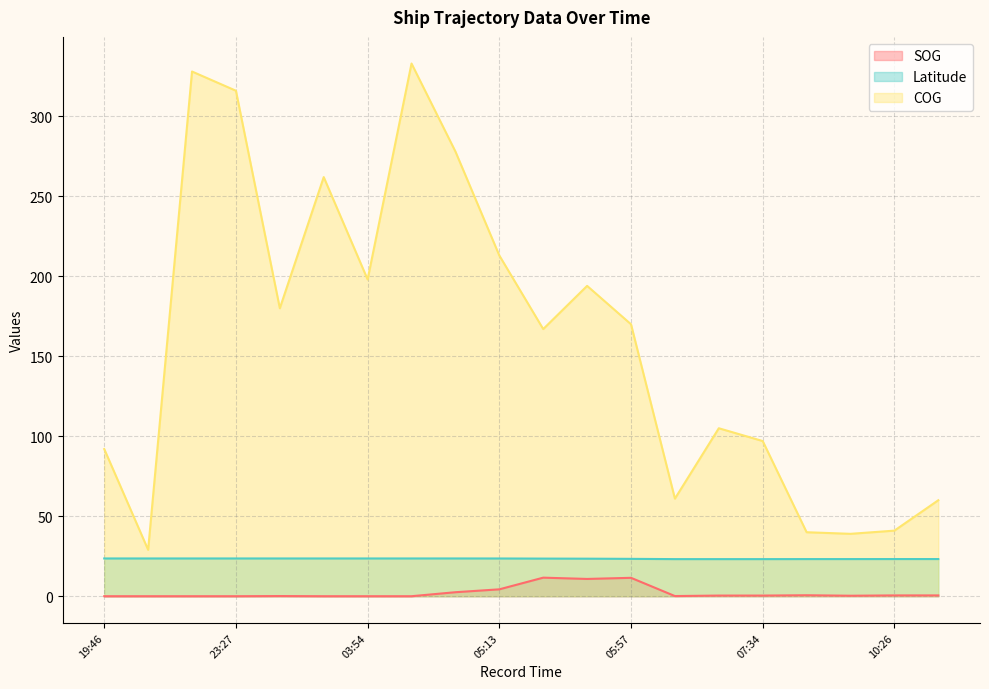

What are all the series names shown in the legend?

SOG, Latitude, COG